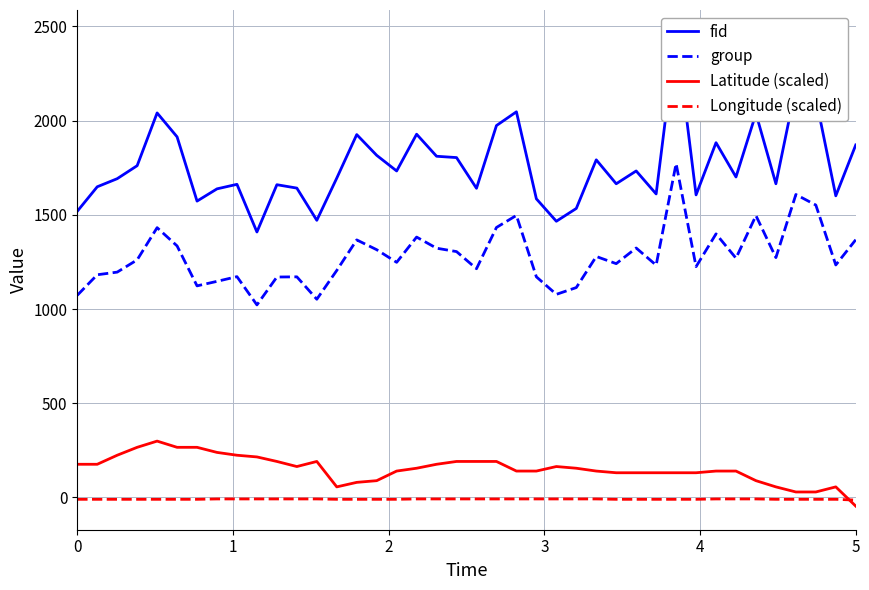

How many times do Longitude (scaled) and Latitude (scaled) cross each other?

1